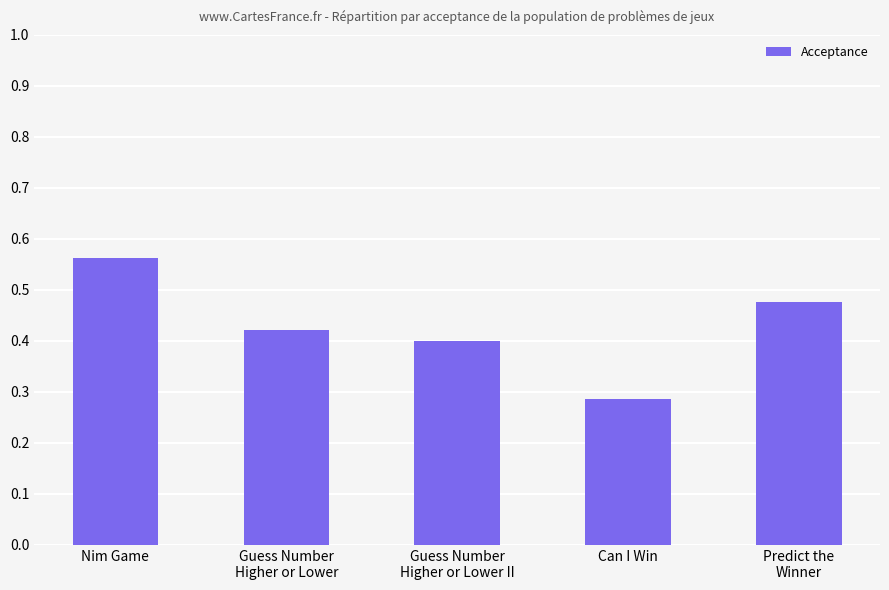

What is the label of the 1st bar from the left?

Nim Game